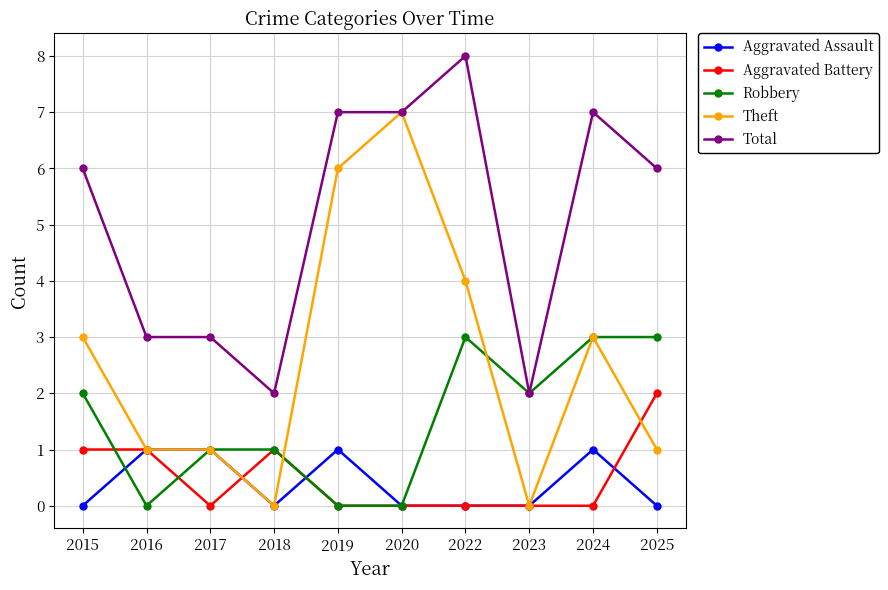

What is the sum of all Aggravated Battery values?

5